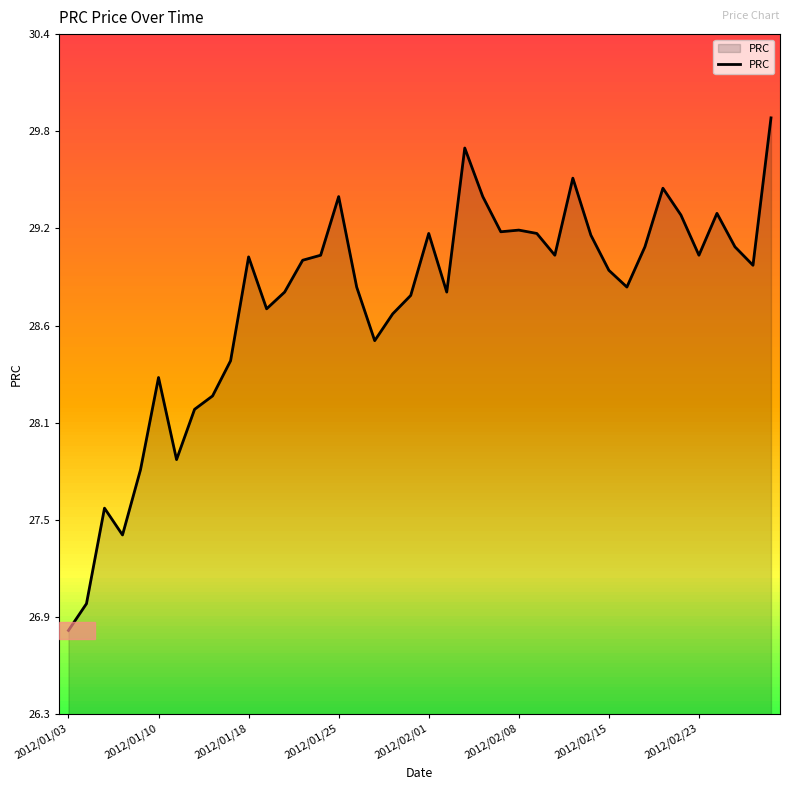

What is the difference between the maximum and minimum values?

3.1